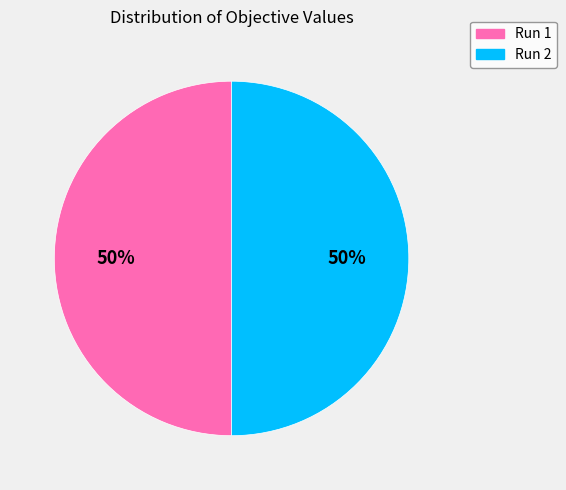

To the nearest percent, what is the average slice percentage?

50%